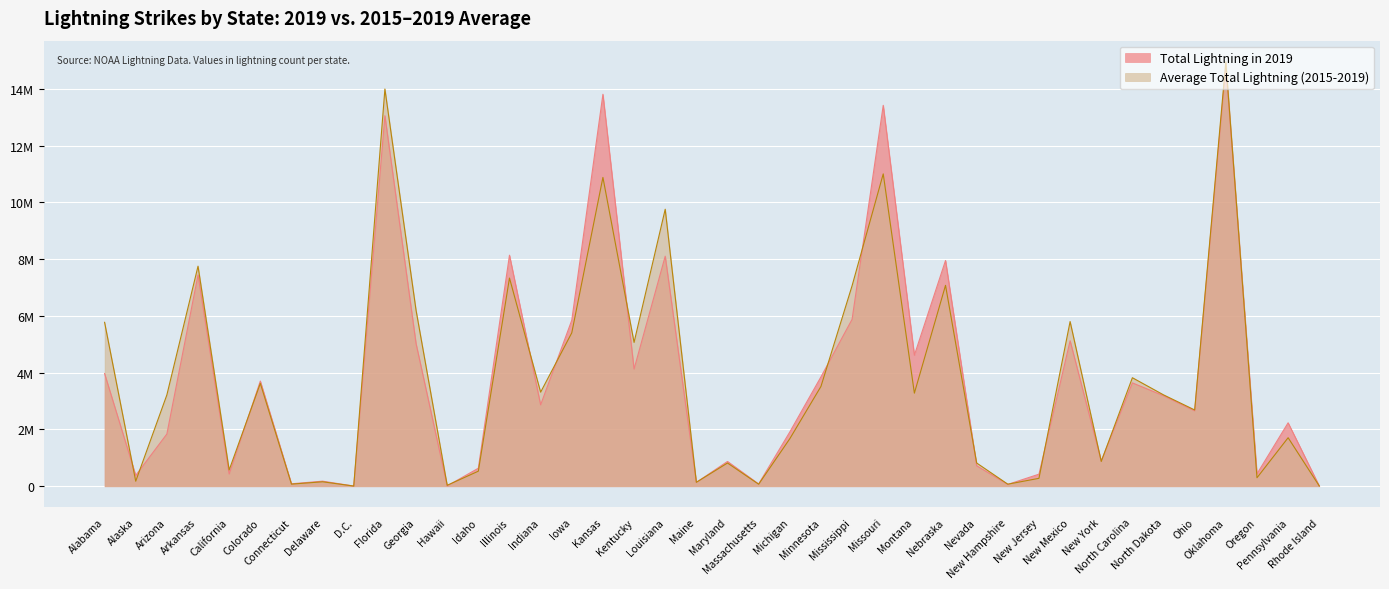

The value of Average Total Lightning (2015-2019) at Kansas is 18102840. True or false?

False